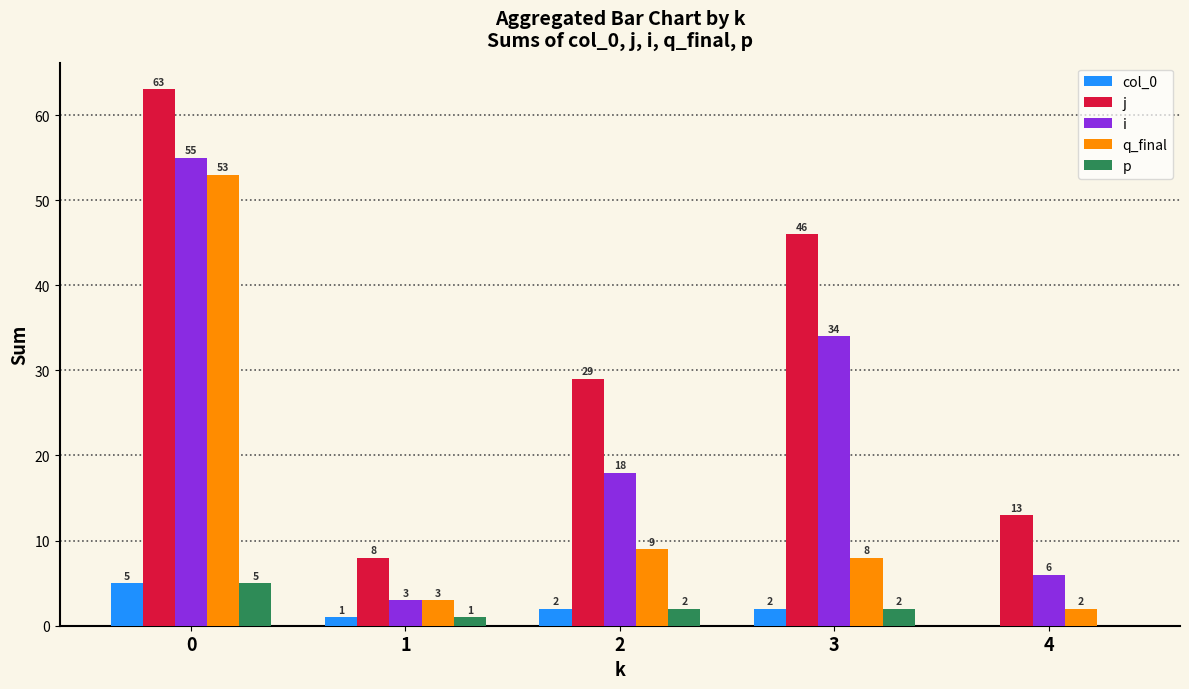

Are the bars horizontal?

No